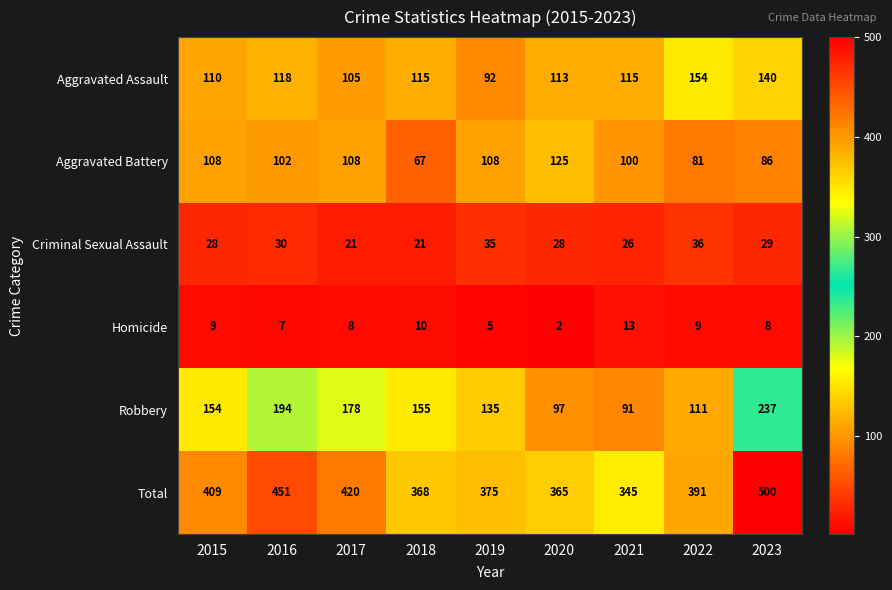

Where does the Aggravated Battery series first go above 102?

2015